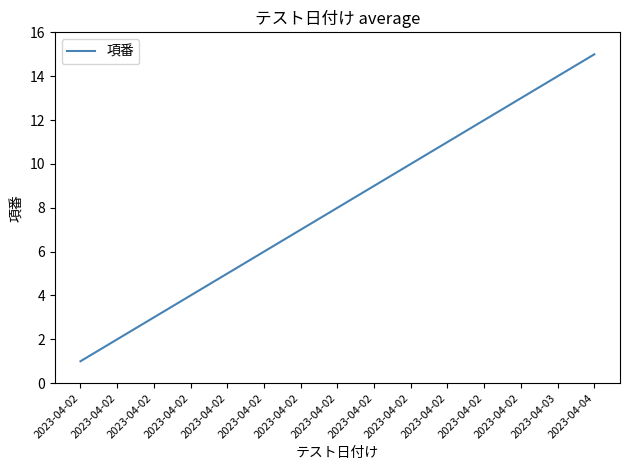

Is it true that the value at 2023-04-02 is 14?

False